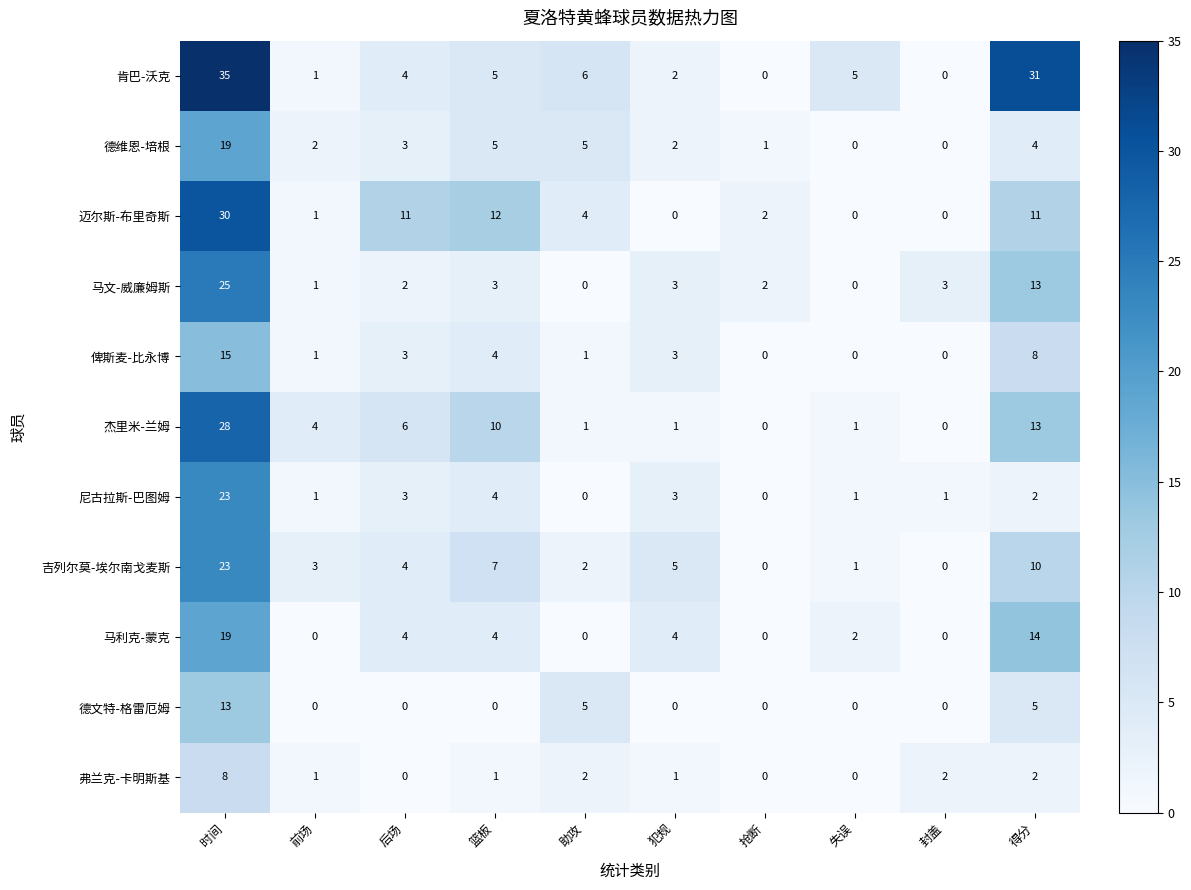

Which series has the widest spread of values?

肯巴-沃克